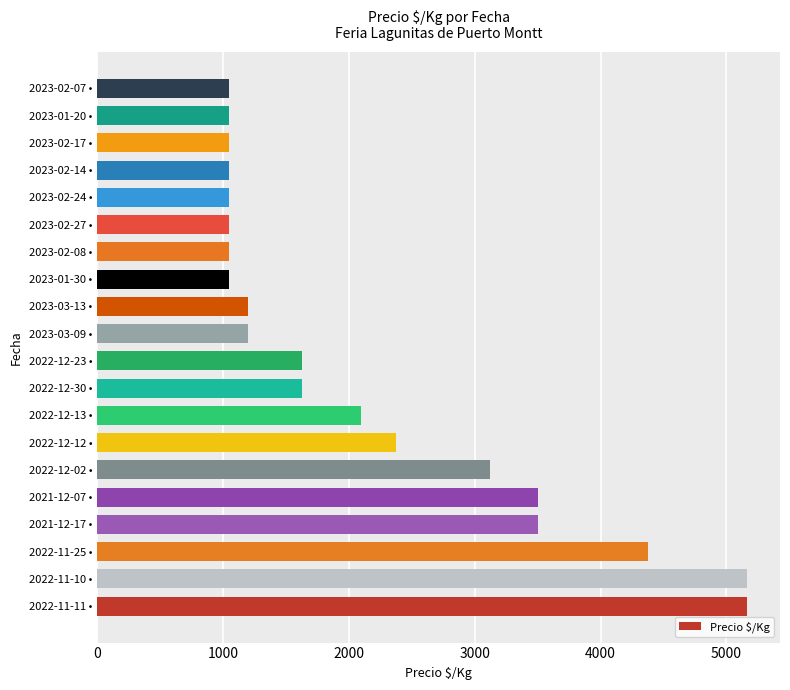

The value at 2022-11-10 • is 6824. True or false?

False